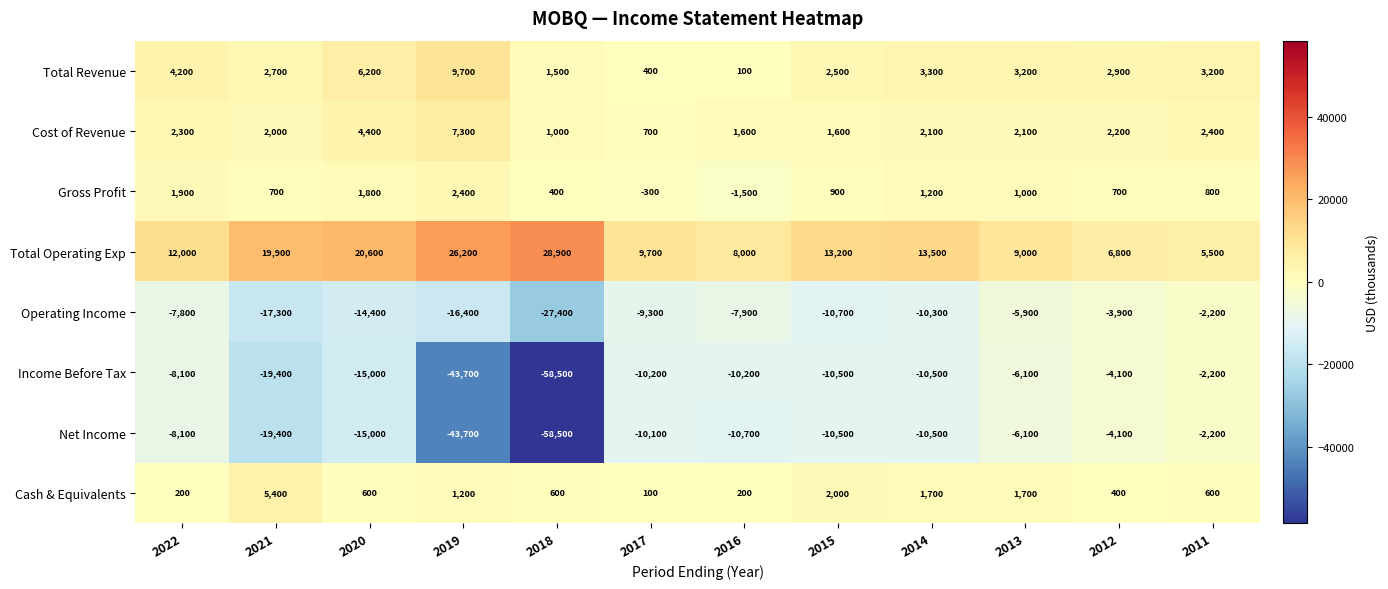

Between 2020 and 2016, which series saw the biggest shift?

Total Operating Exp